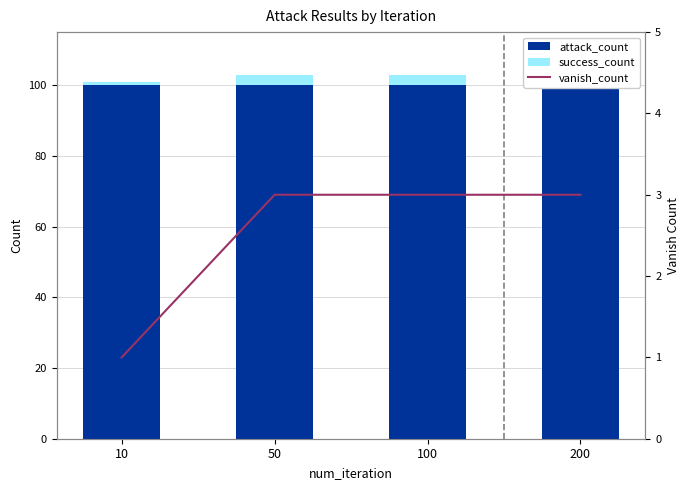

Read the attack_count value at 100.

100